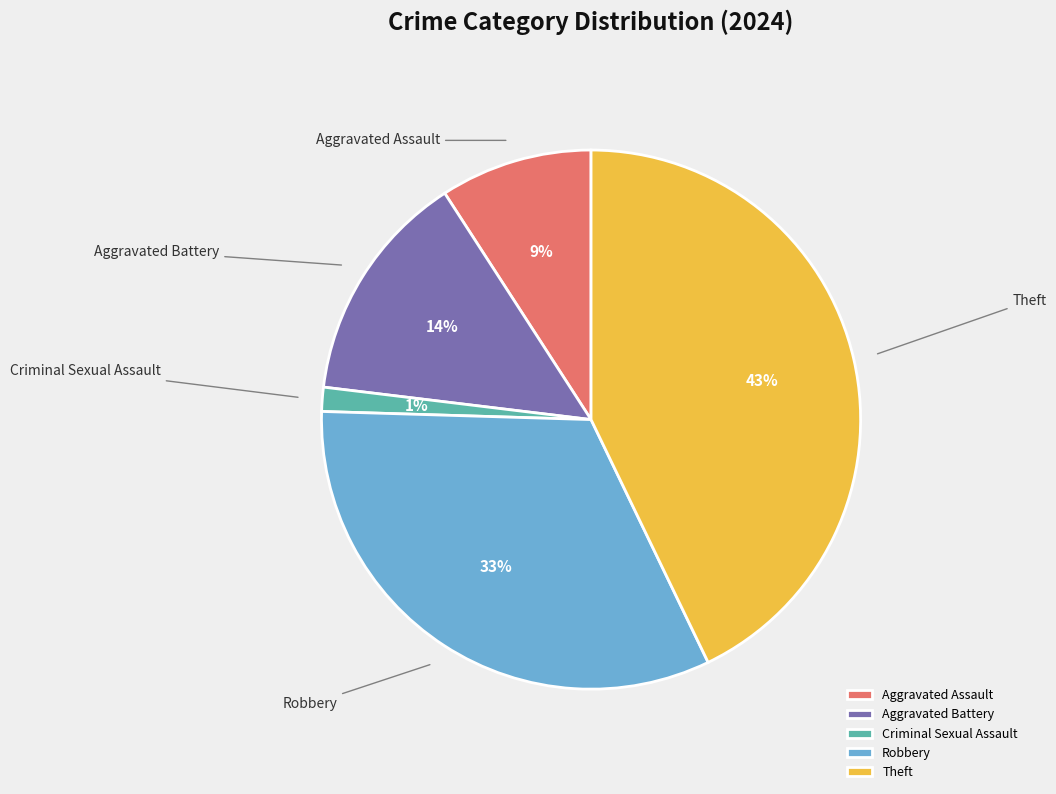

What percentage is the Criminal Sexual Assault slice, to the nearest percent?

1%